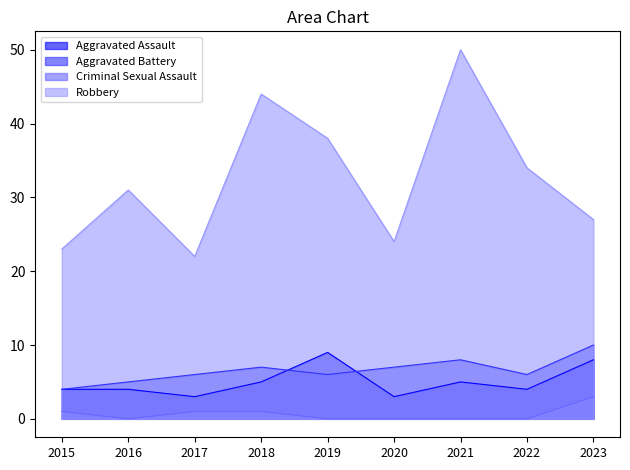

Which has a higher value, 2015 or 2017?

2015